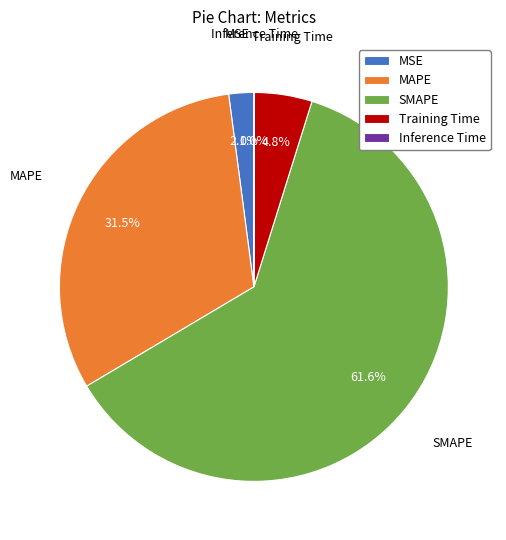

To the nearest percent, what portion does MSE represent?

2%